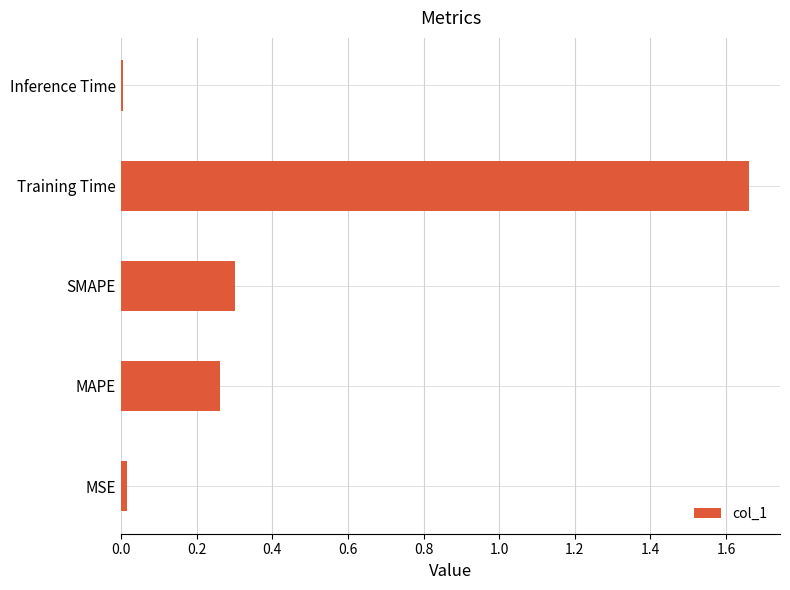

The value at MAPE is 0.4. True or false?

False